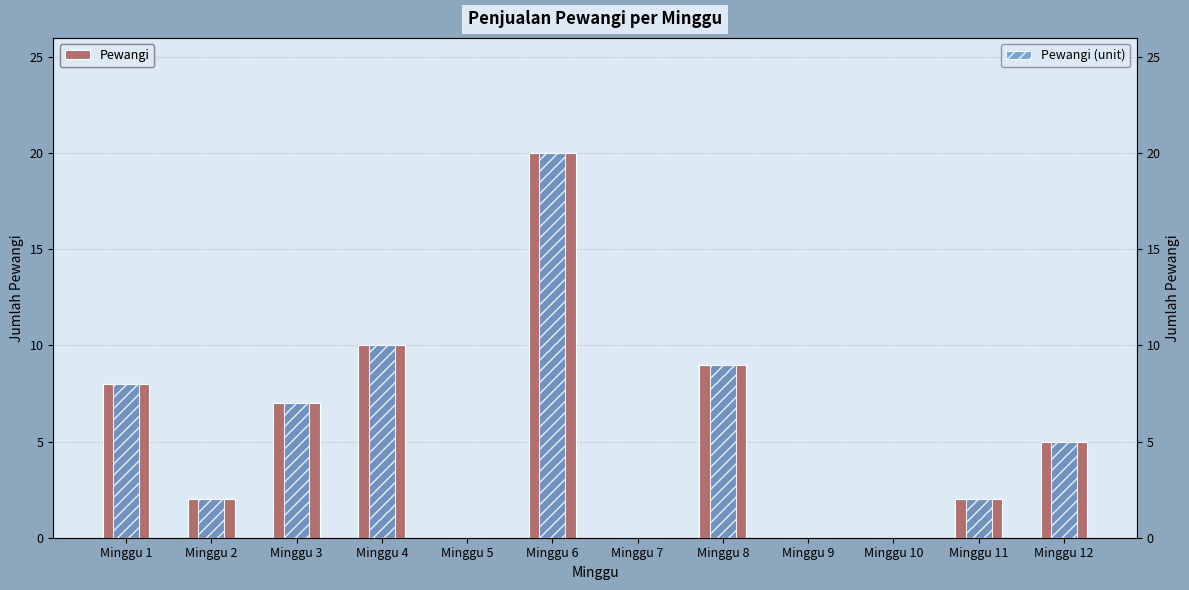

Is it true that Pewangi (unit) equals -11 at Minggu 7?

False